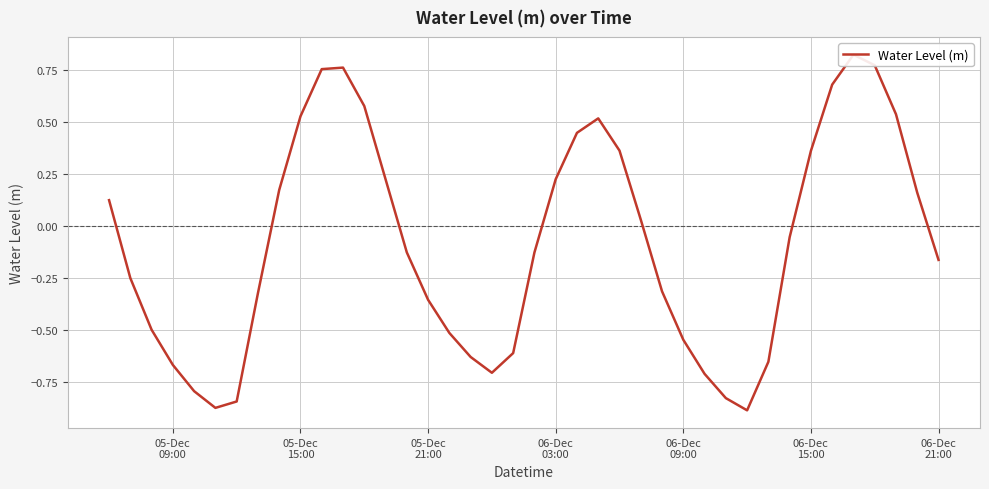

Count the number of values greater than 0.

18